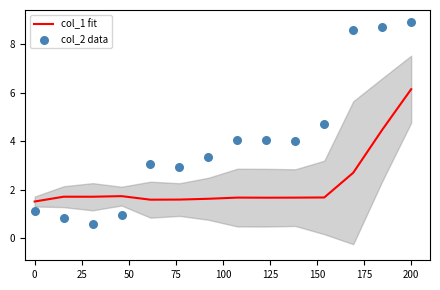

What is the minimum value for col_1 fit?

1.5